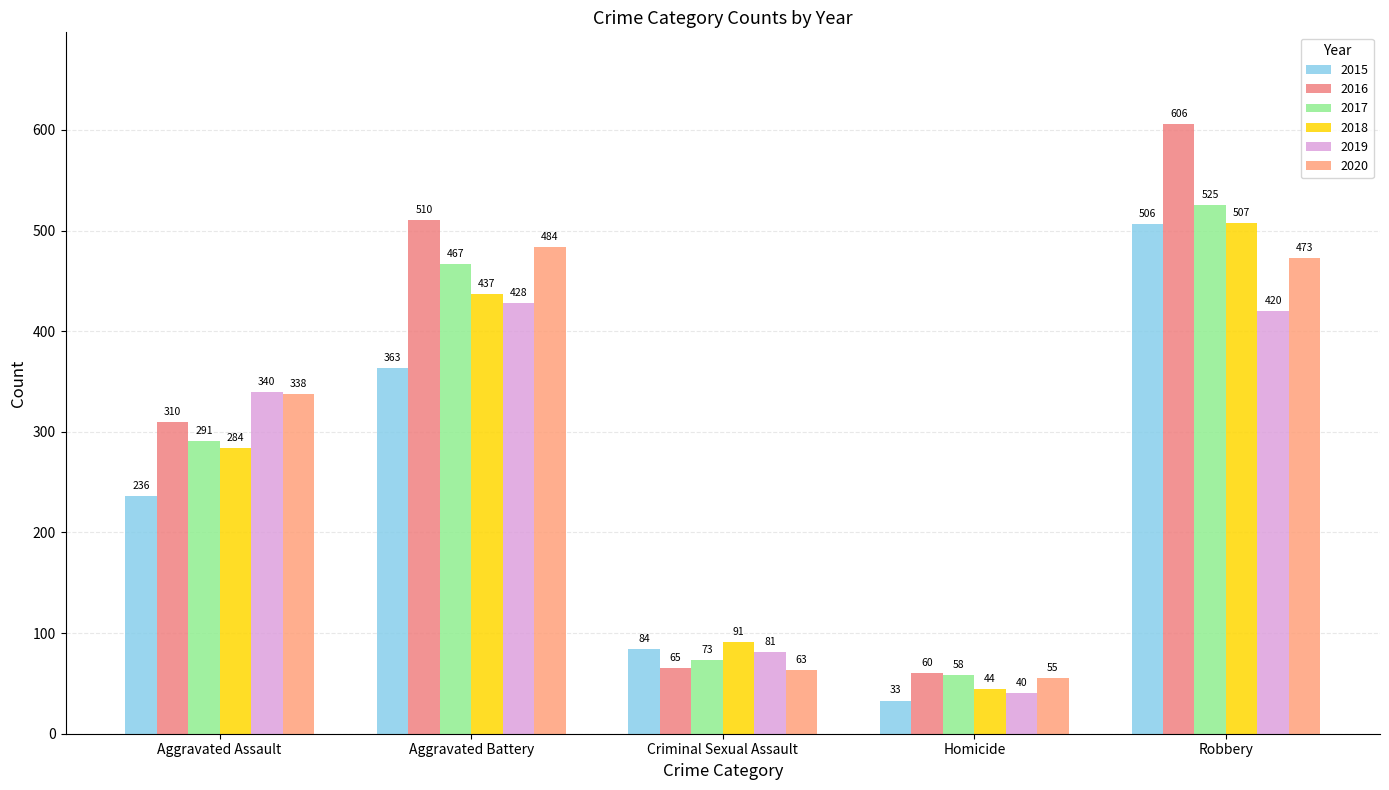

List the labels in order of 2016 value, smallest first.

Homicide, Criminal Sexual Assault, Aggravated Assault, Aggravated Battery, Robbery